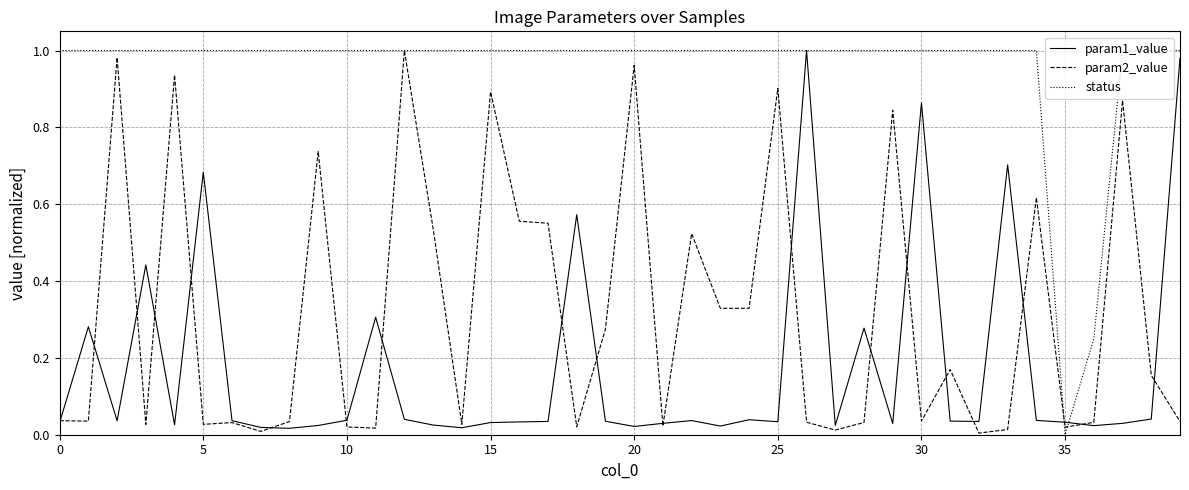

Which series has the largest total across all categories?

status